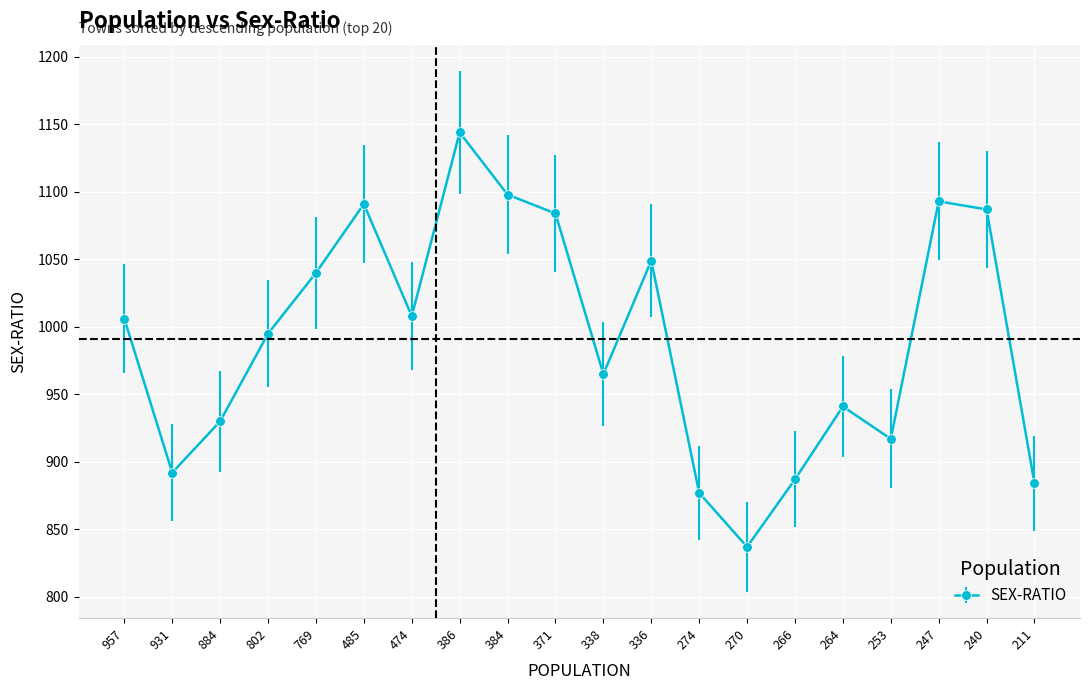

The chart shows a value of 887 at 266. True or false?

True